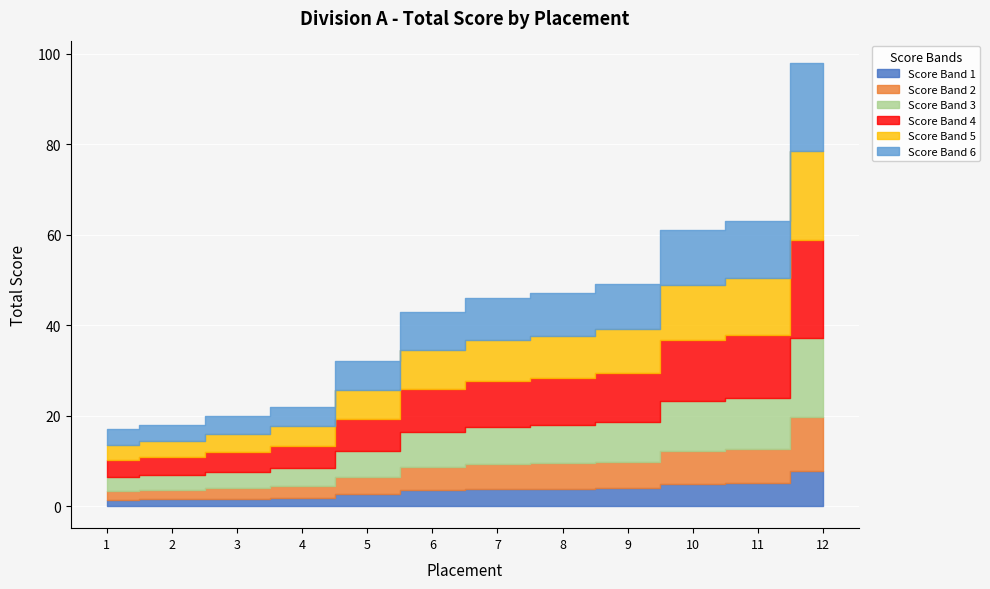

At which category does the chart reach its minimum across all series?

1